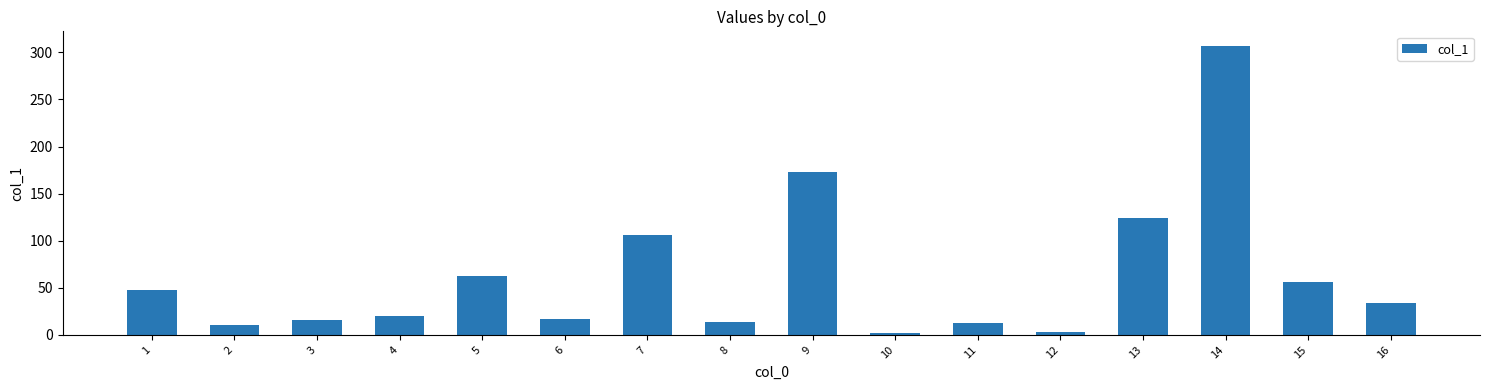

What is the value of the 2nd bar from the left?

11.0